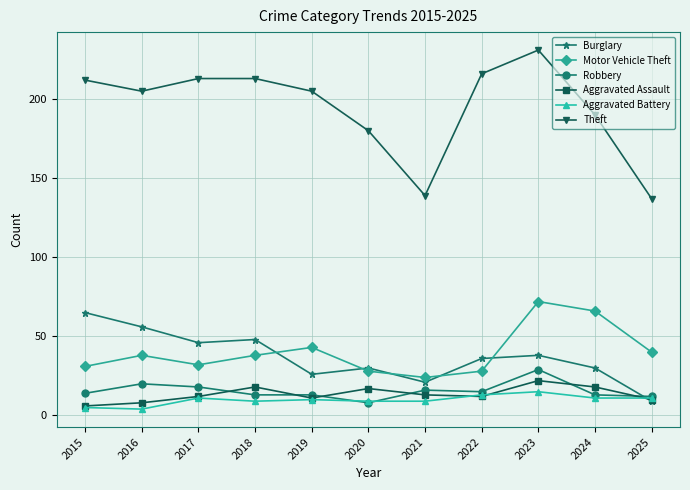

True or false: Aggravated Assault has more than 0 points higher than both neighbors.

True